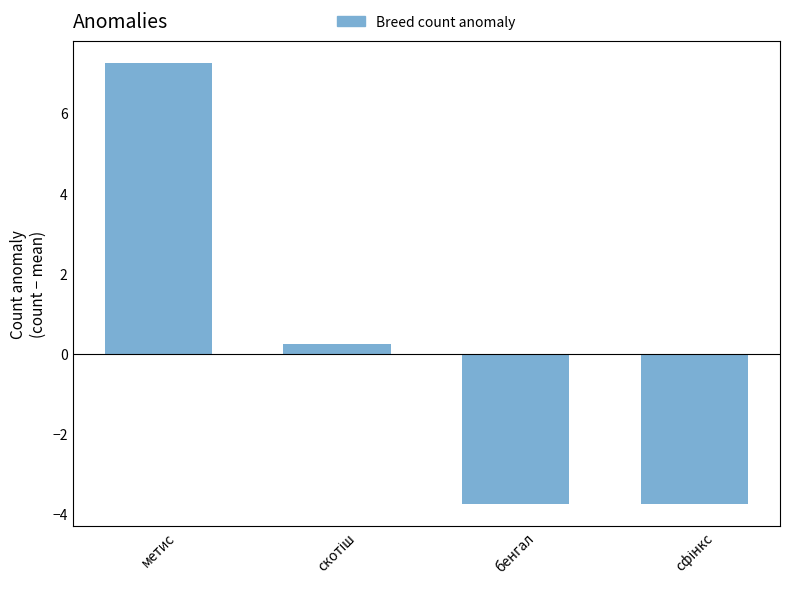

Between метис and бенгал, which is larger?

метис